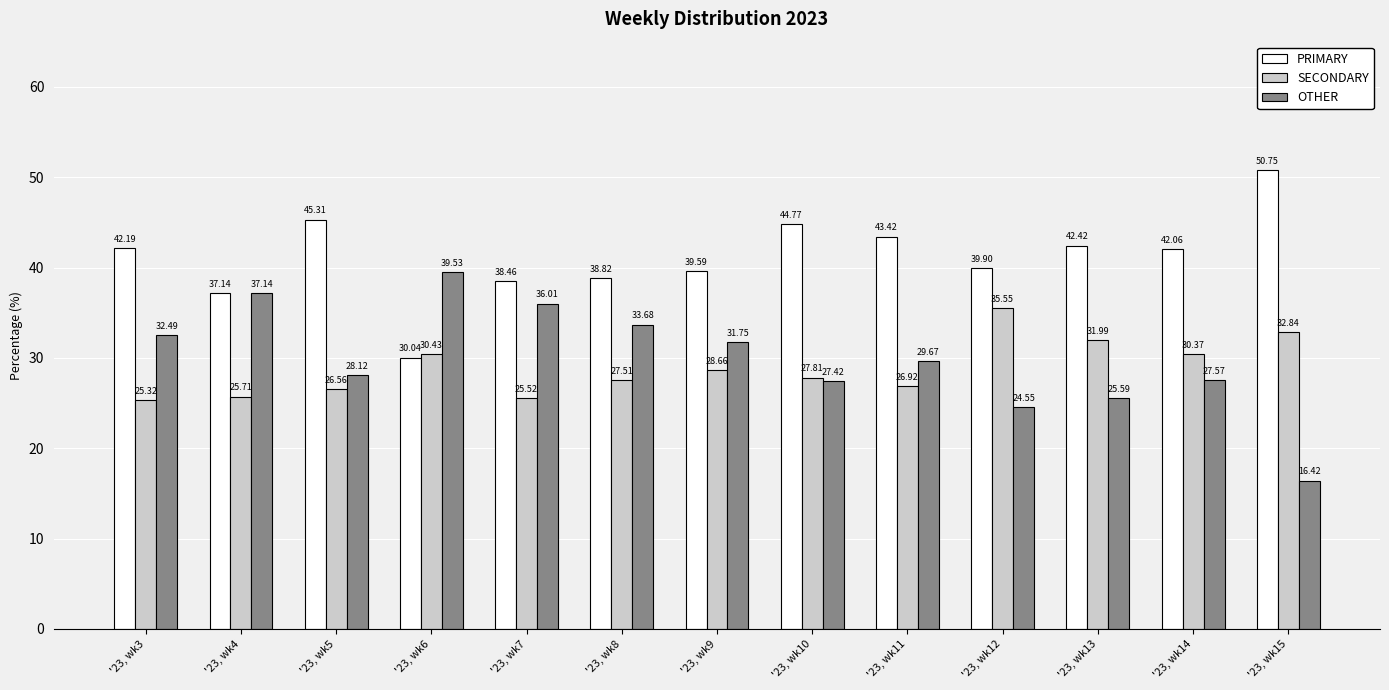

Between '23, wk6 and '23, wk8, which series saw the biggest shift?

PRIMARY